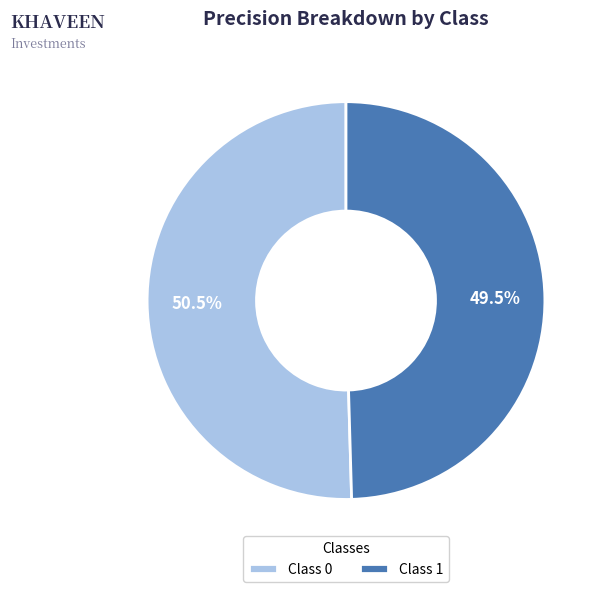

How many slices are in this pie chart?

2